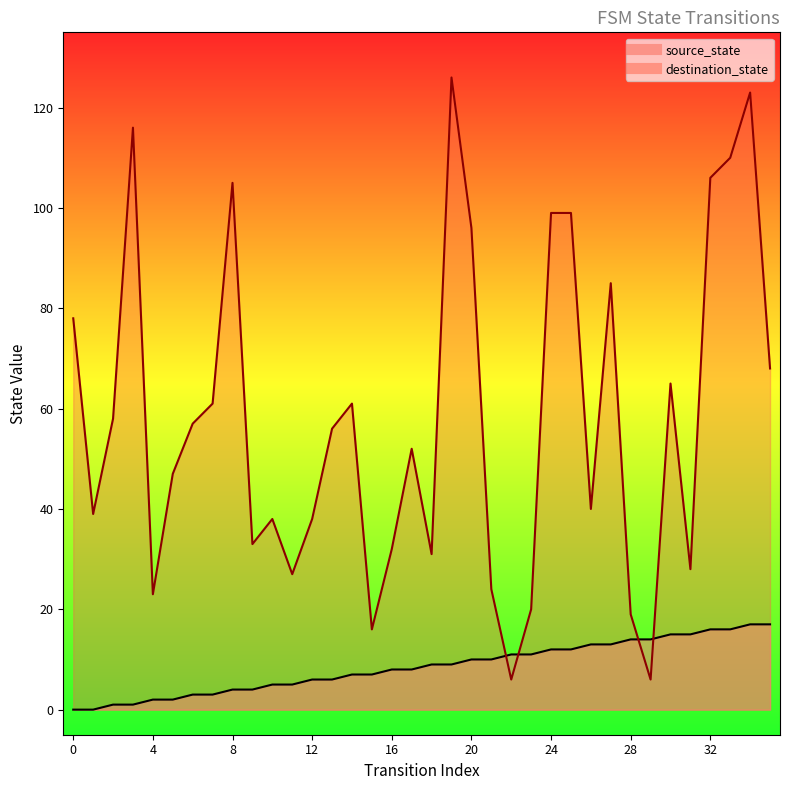

After their last crossing, which series has the higher values: source_state or destination_state?

destination_state